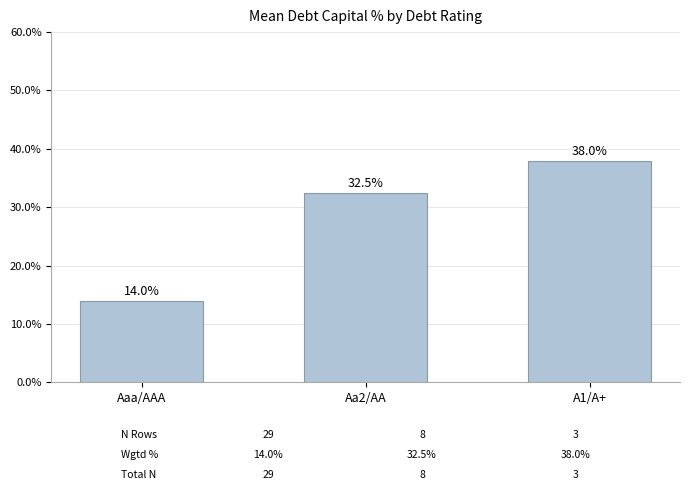

What is the value of the 1st bar from the left?

14.0